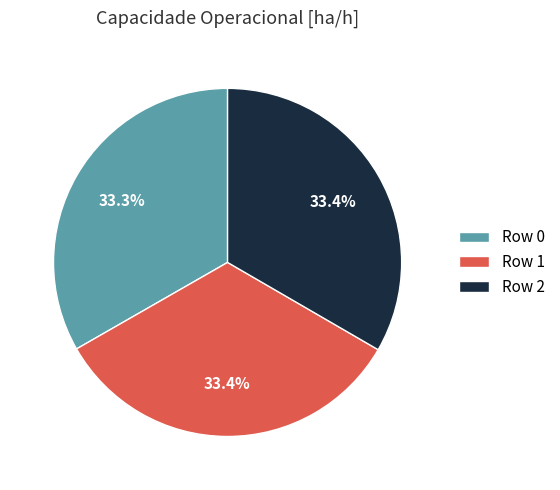

Is it true that Row 1 is 33% of the pie?

True